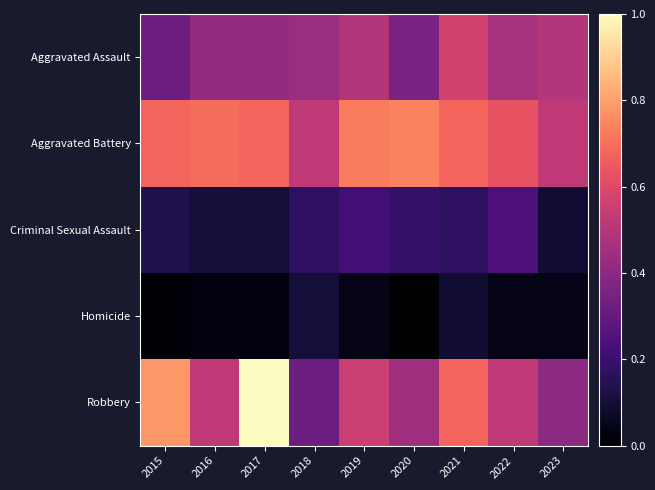

Reading left to right, transcribe all the data shown in this chart.

Aggravated Assault: 2015=0.3	2016=0.4	2017=0.4	2018=0.4	2019=0.5	2020=0.4	2021=0.6	2022=0.5	2023=0.5
Aggravated Battery: 2015=0.7	2016=0.7	2017=0.7	2018=0.5	2019=0.7	2020=0.7	2021=0.7	2022=0.6	2023=0.5
Criminal Sexual Assault: 2015=0.1	2016=0.1	2017=0.1	2018=0.2	2019=0.2	2020=0.2	2021=0.2	2022=0.2	2023=0.1
Homicide: 2015=0.0	2016=0.0	2017=0.0	2018=0.1	2019=0.0	2020=0.0	2021=0.1	2022=0.0	2023=0.0
Robbery: 2015=0.8	2016=0.5	2017=1.0	2018=0.3	2019=0.6	2020=0.4	2021=0.7	2022=0.5	2023=0.4